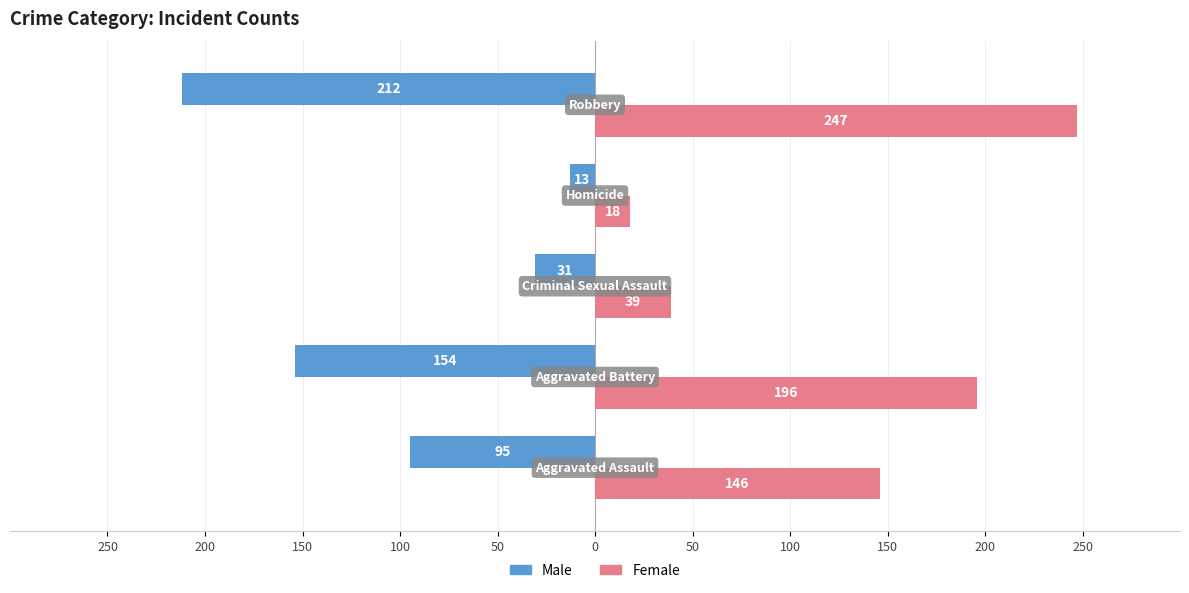

What are all the series names shown in the legend?

Male, Female